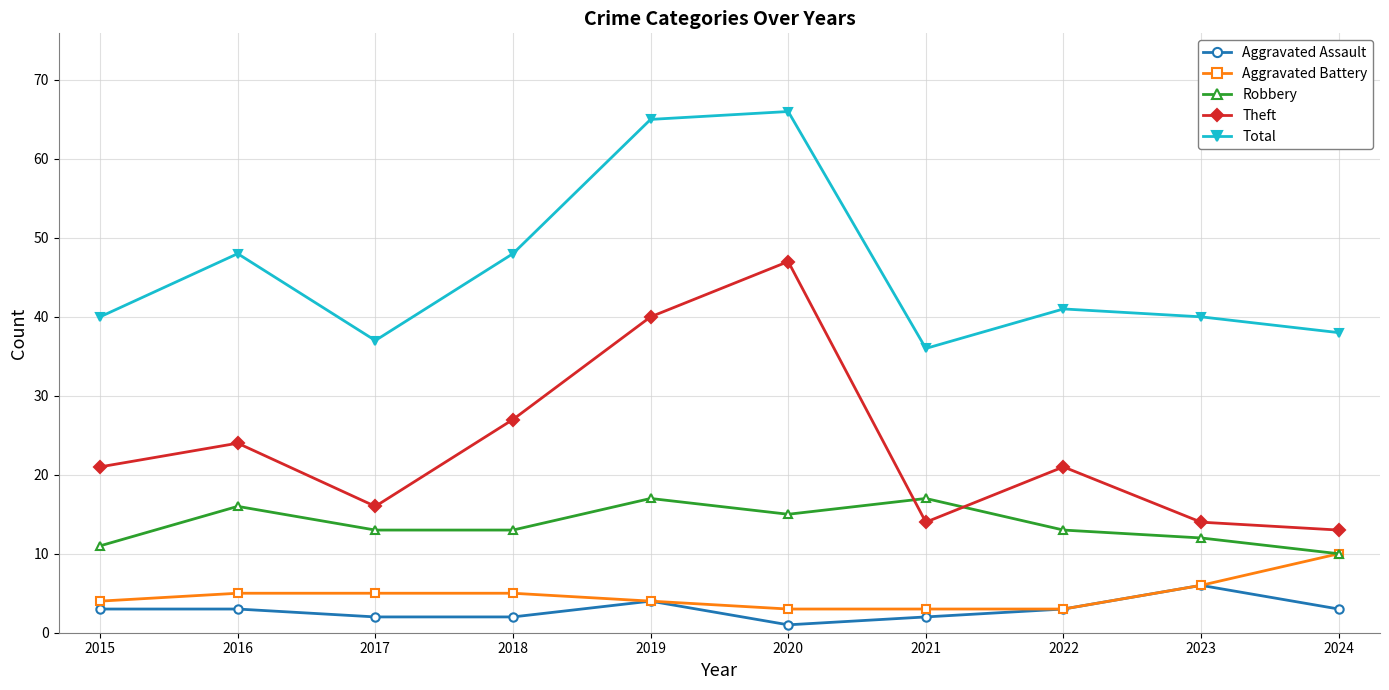

What is the maximum value shown in the chart?

66